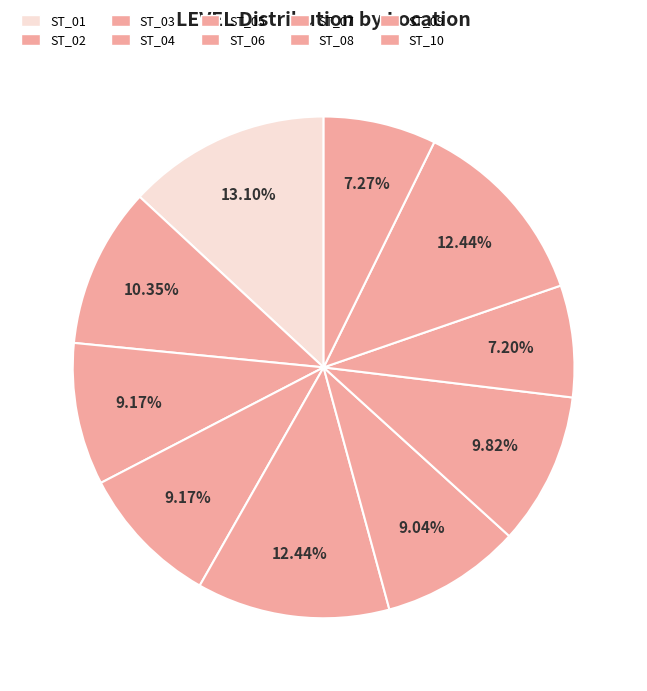

Count the number of slices in the pie.

10